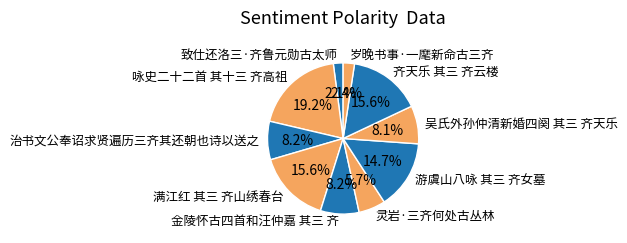

The 金陵怀古四首和汪仲嘉 其三 齐 slice represents 8% of the pie. True or false?

True